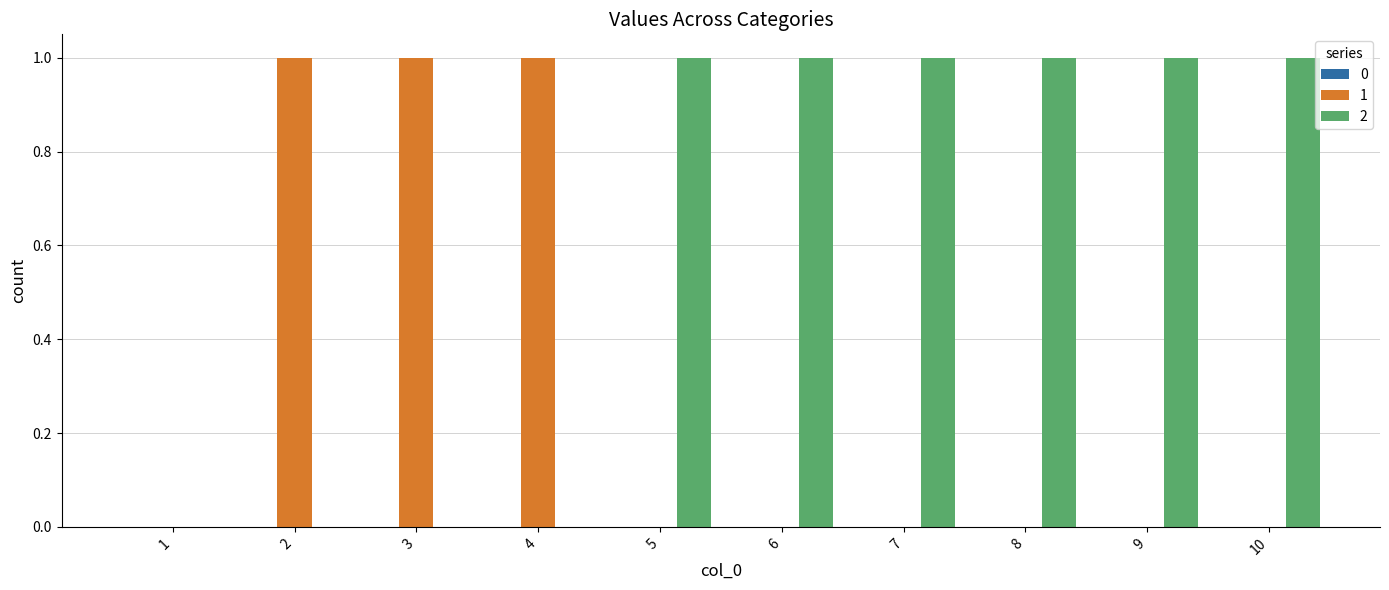

Is it true that 2 equals 1 at 7?

True